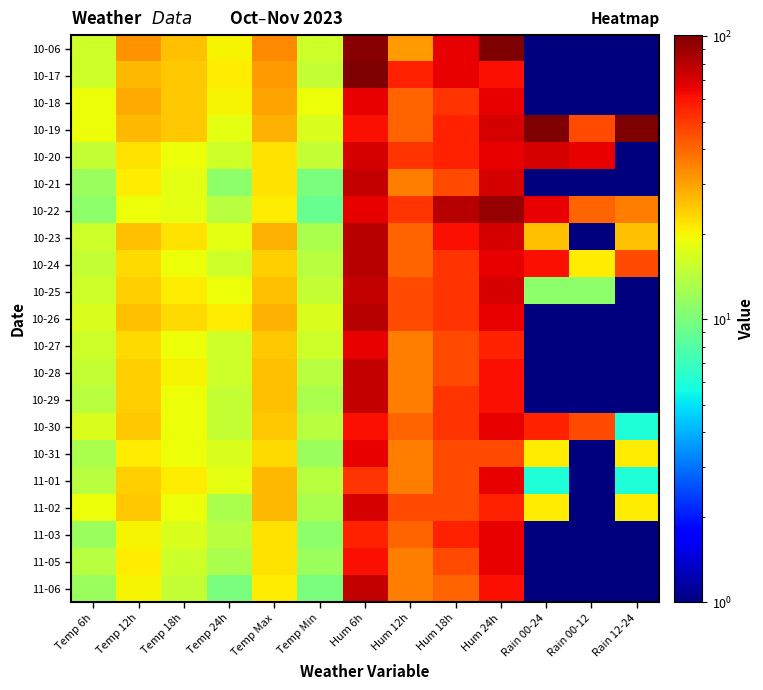

What is the spread (max minus min) of values at Hum 12h?

25